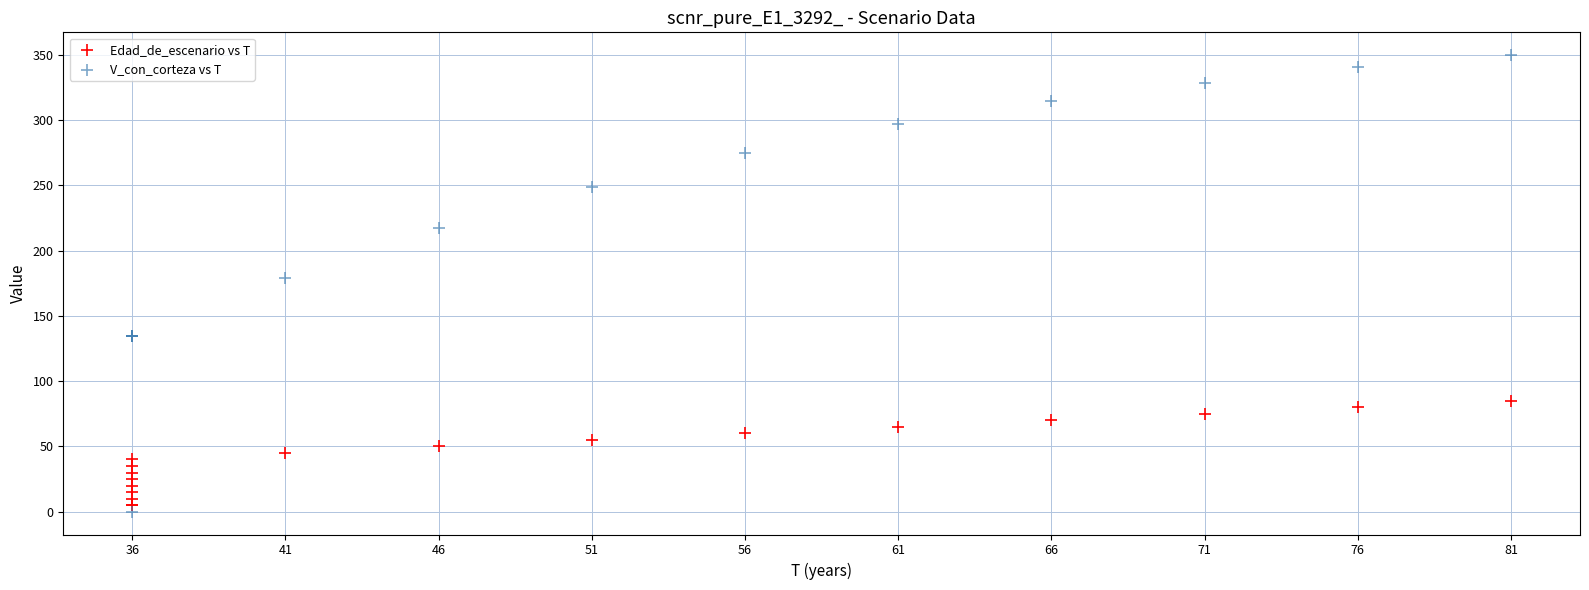

Which series has the widest spread of Y values?

V_con_corteza vs T